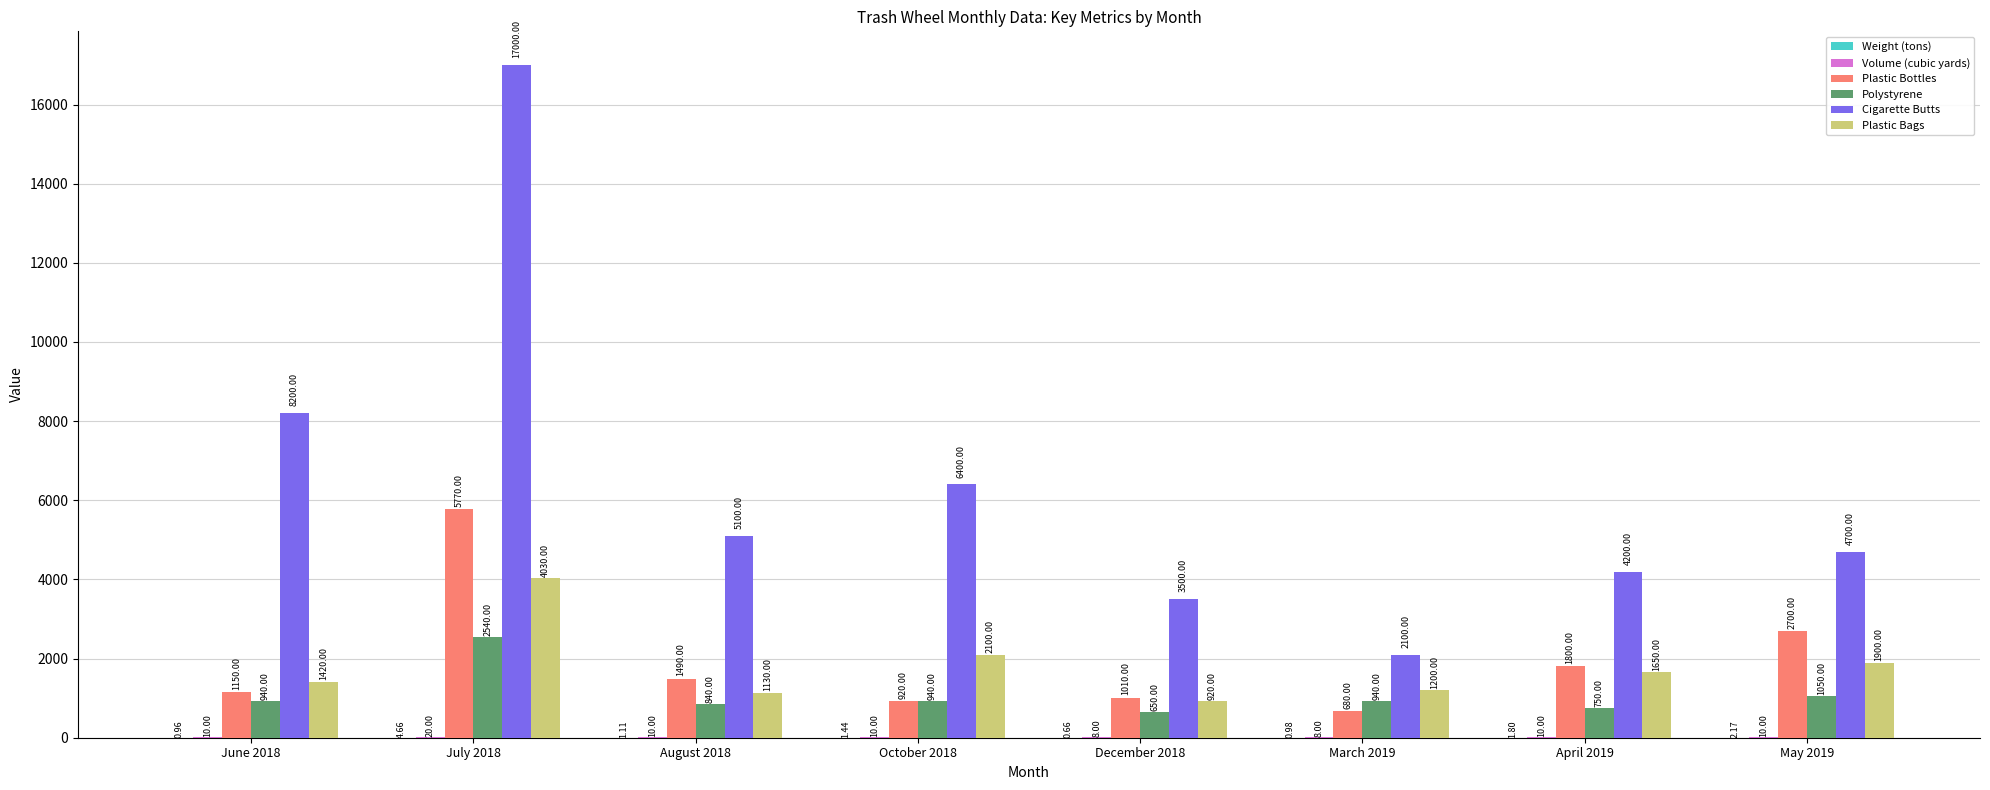

At which category is the sum across all series the highest?

July 2018